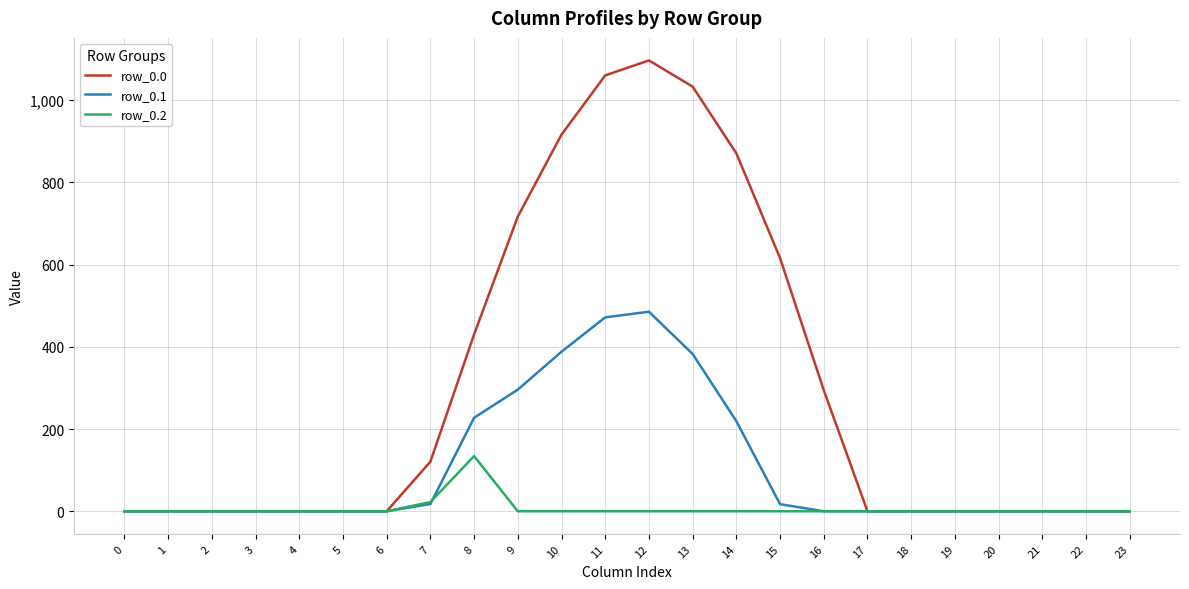

At which label does row_0.1 reach its peak?

12